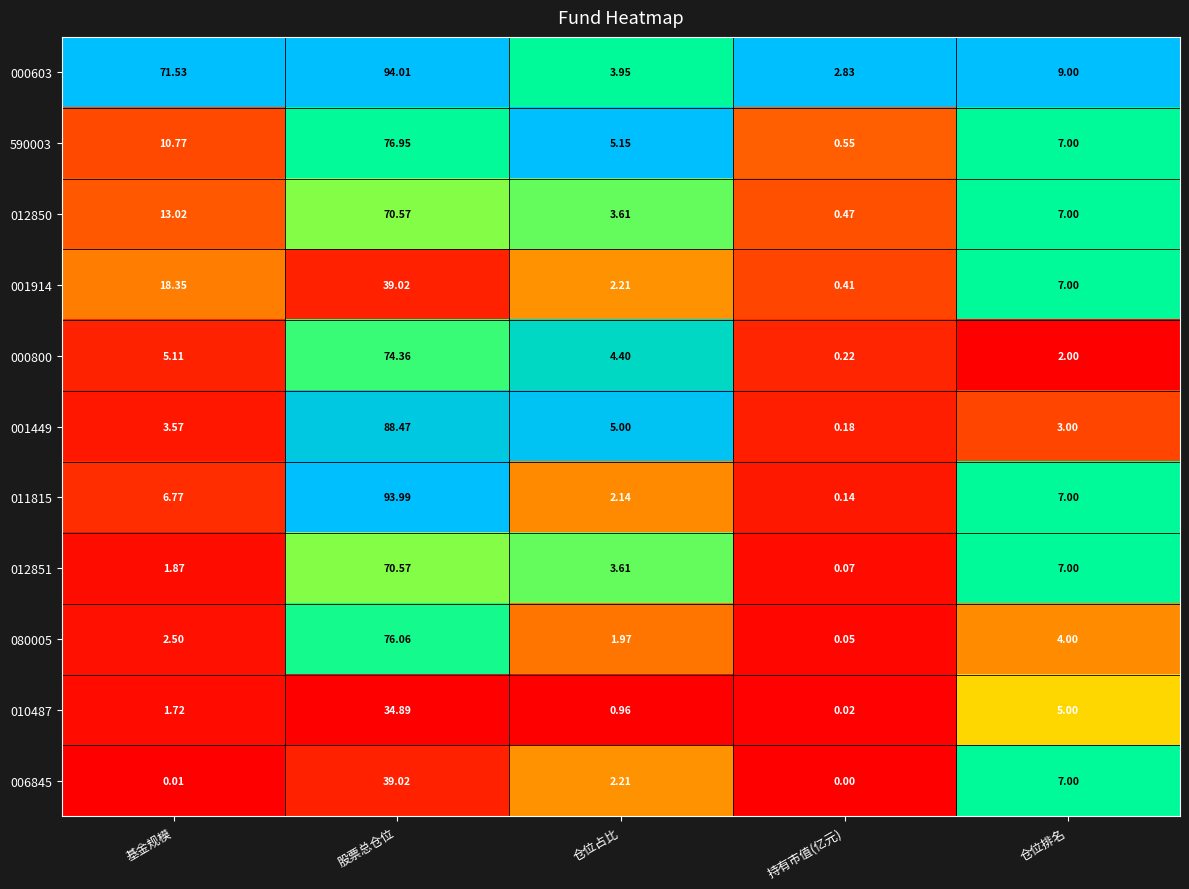

Rank the categories by 011815 value from highest to lowest.

股票总仓位, 仓位排名, 基金规模, 仓位占比, 持有市值(亿元)